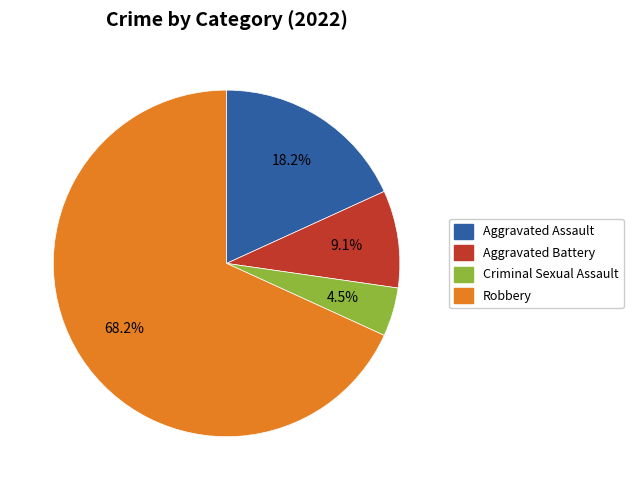

The Aggravated Assault slice represents 7% of the pie. True or false?

False